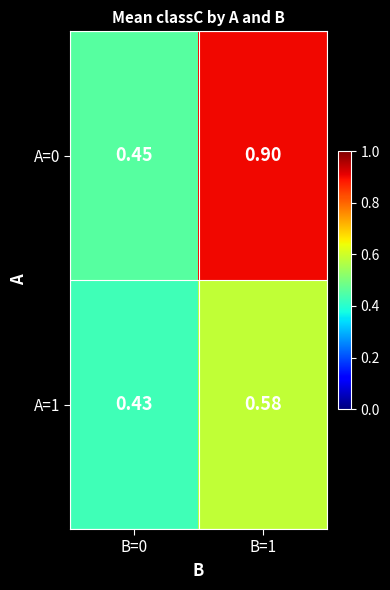

Which series has the largest range (max minus min)?

A=0